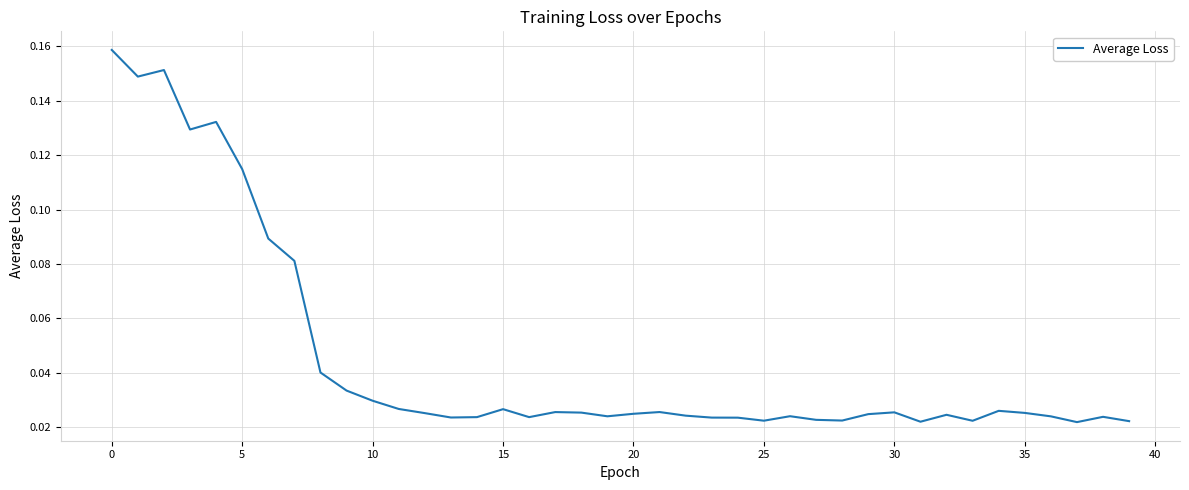

Reading left to right, what are all the values shown in this chart?

0.2	0.1	0.2	0.1	0.1	0.1	0.1	0.1	0.0	0.0	0.0	0.0	0.0	0.0	0.0	0.0	0.0	0.0	0.0	0.0	0.0	0.0	0.0	0.0	0.0	0.0	0.0	0.0	0.0	0.0	0.0	0.0	0.0	0.0	0.0	0.0	0.0	0.0	0.0	0.0